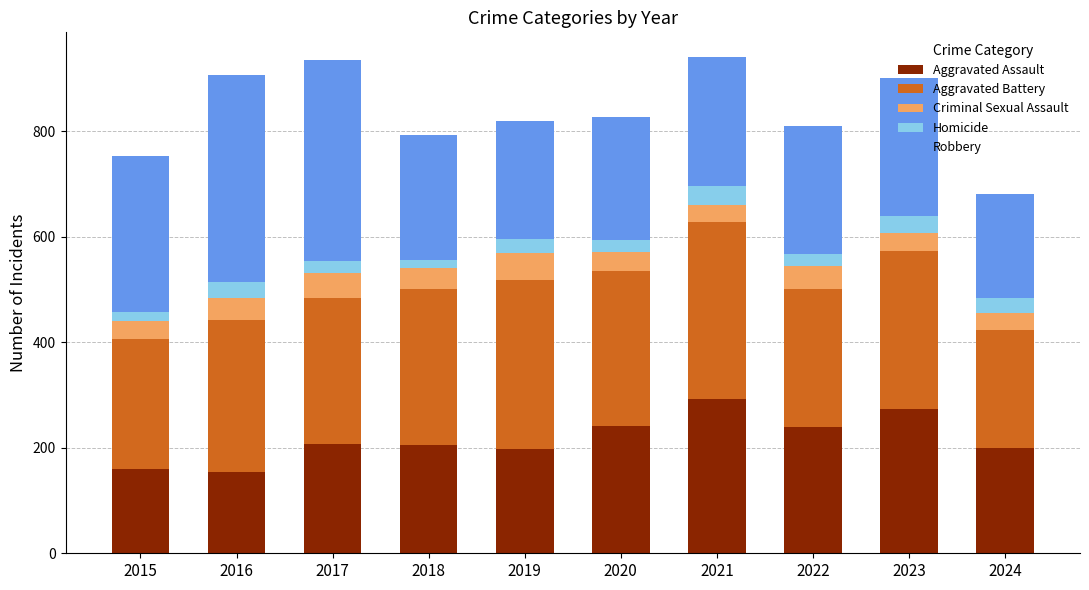

What is the total value across all series at 2016?

908